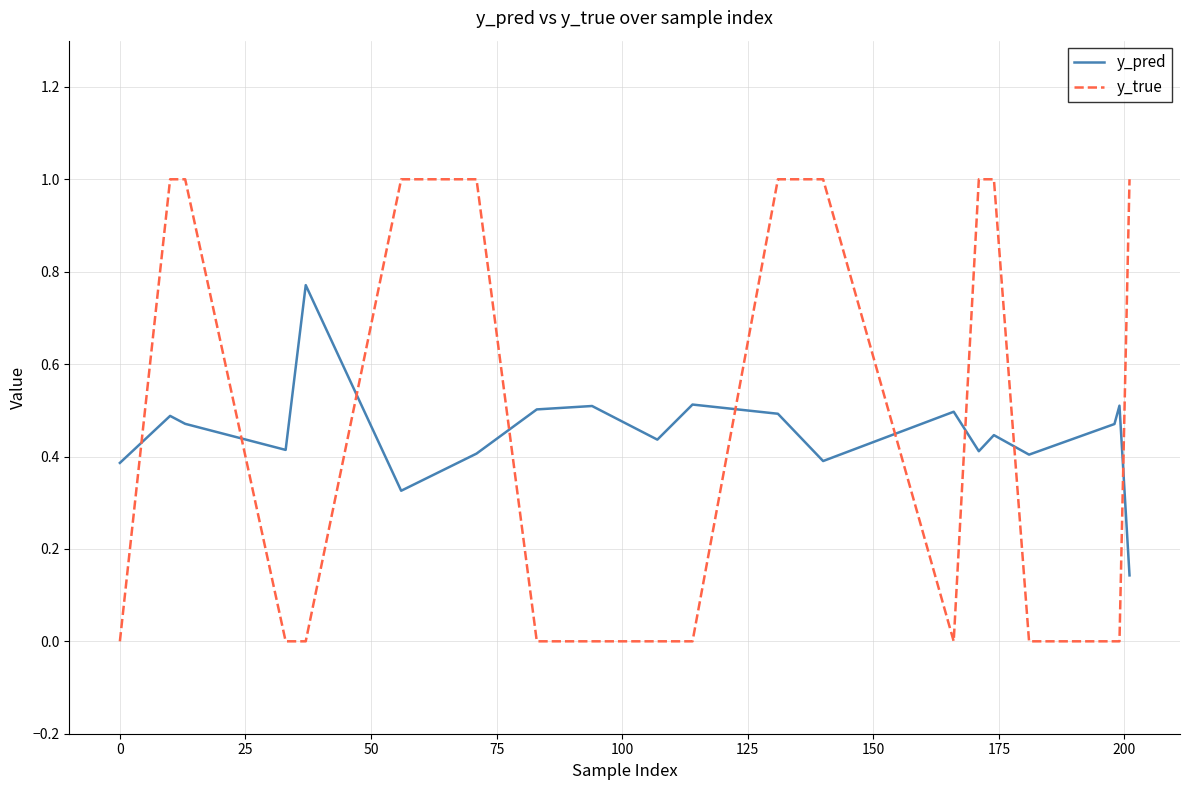

What is the greatest value displayed?

1.0